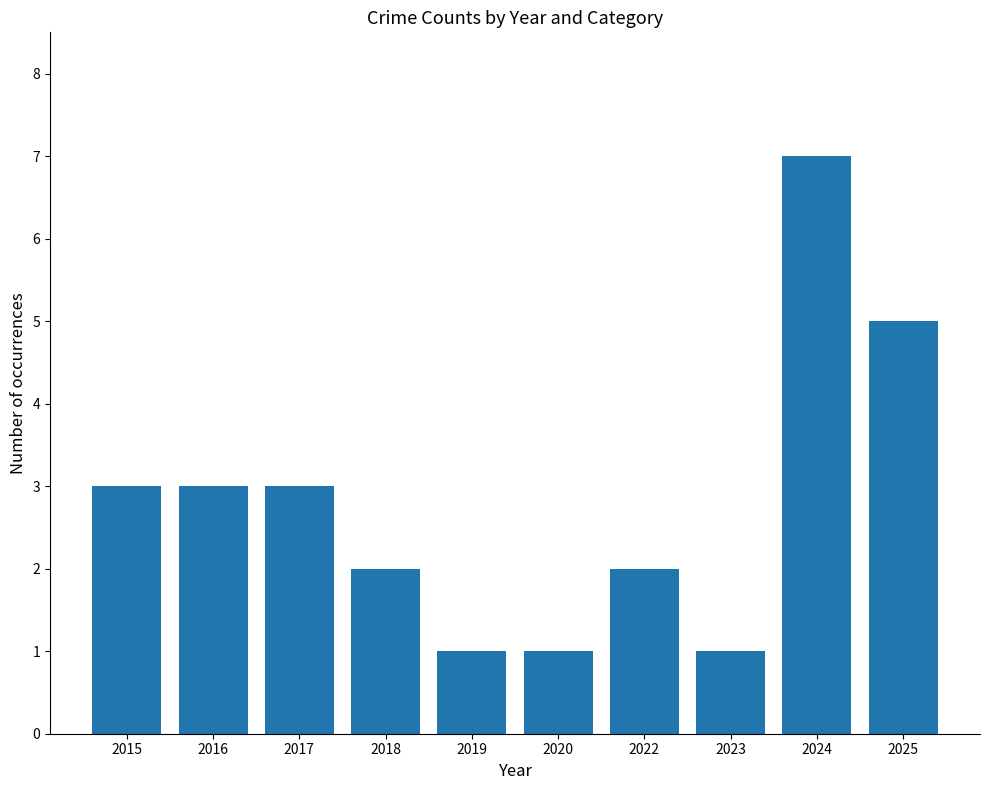

What value does the data have at 2024?

7